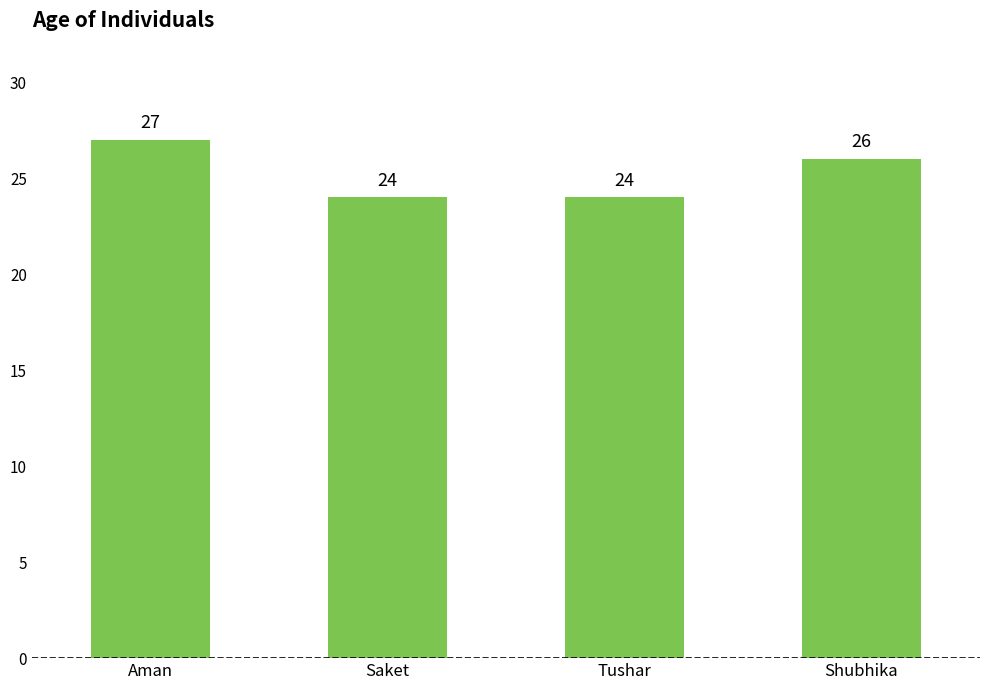

What is the label of the 1st bar from the right?

Shubhika